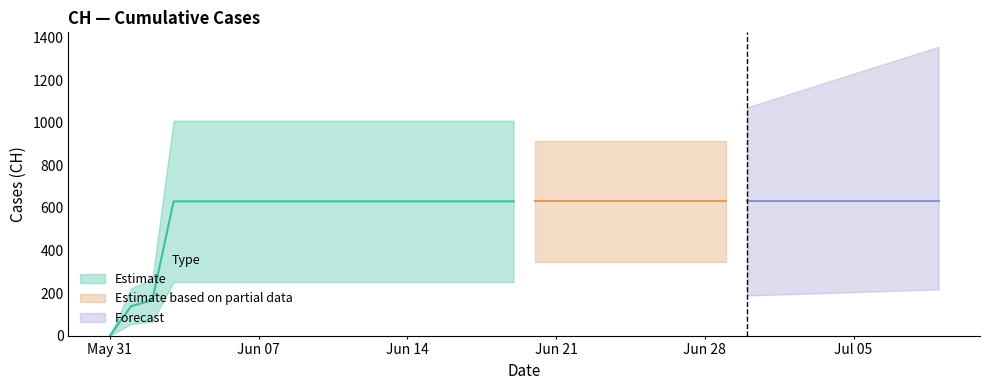

What is the label of the 18th point from the left?

2020-06-17